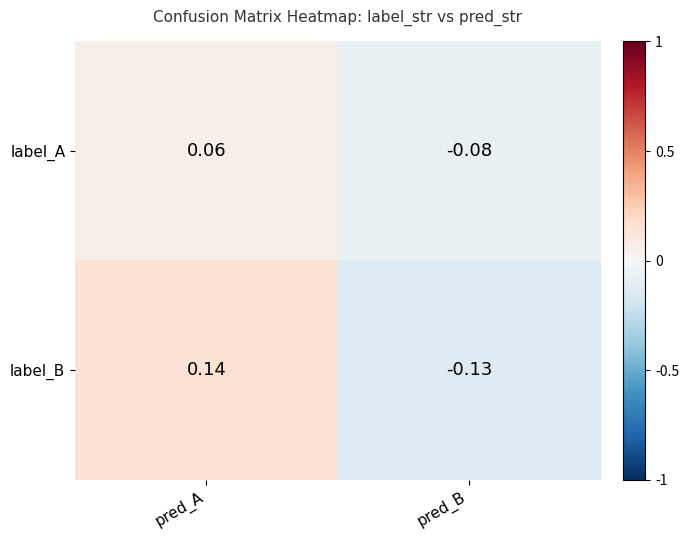

Which category has the lowest value across all series?

pred_B